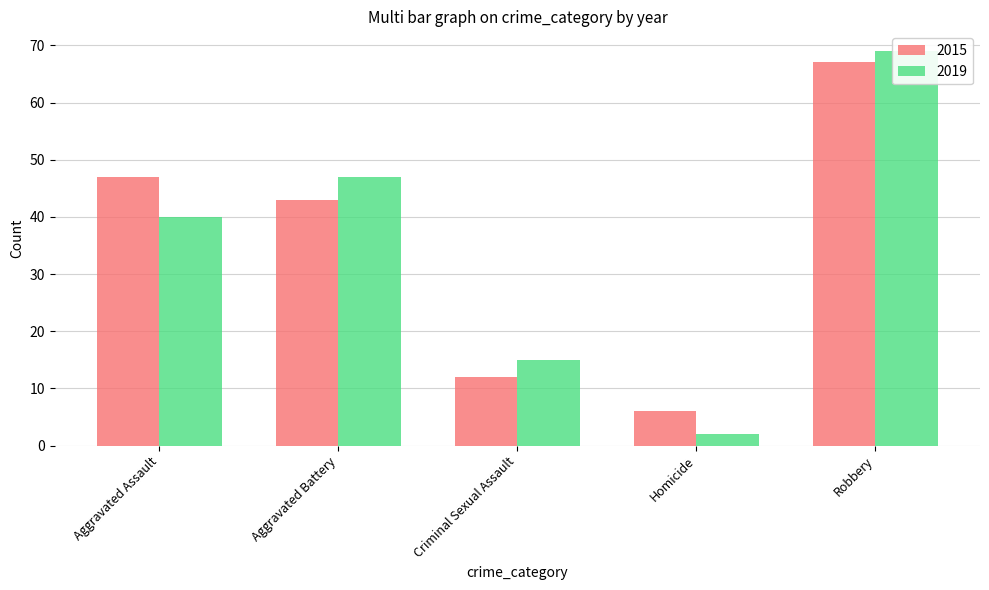

Count the number of data series in this chart.

2